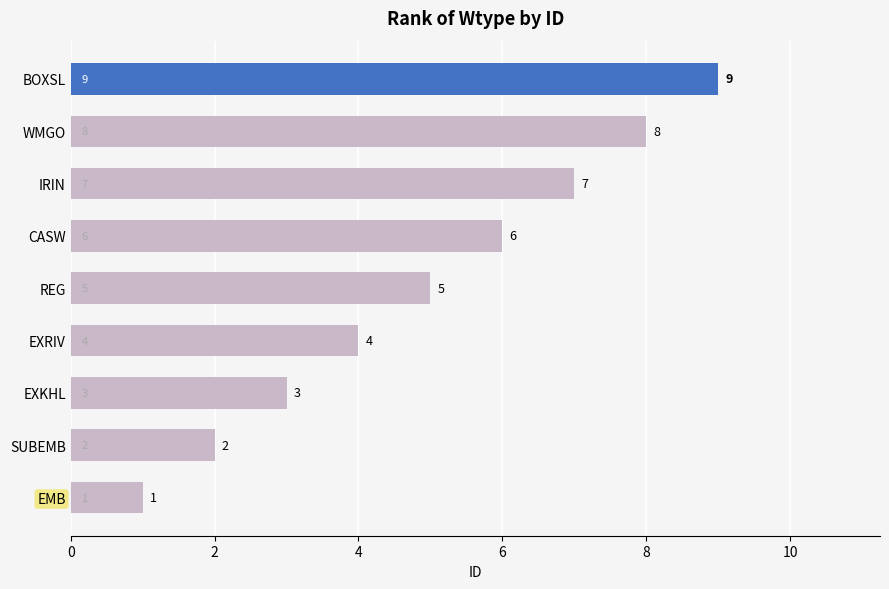

What is the difference between the second highest and second lowest values?

6